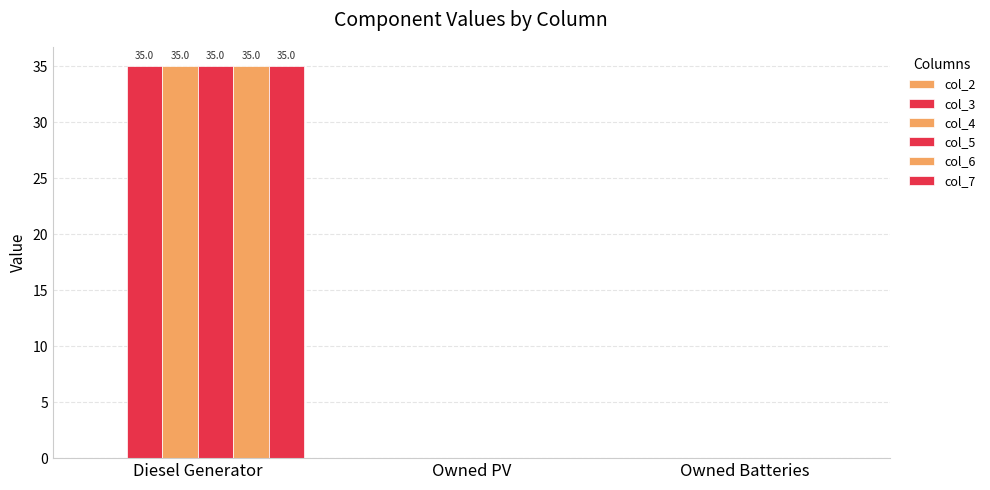

At which label does col_5 reach its peak?

Diesel Generator